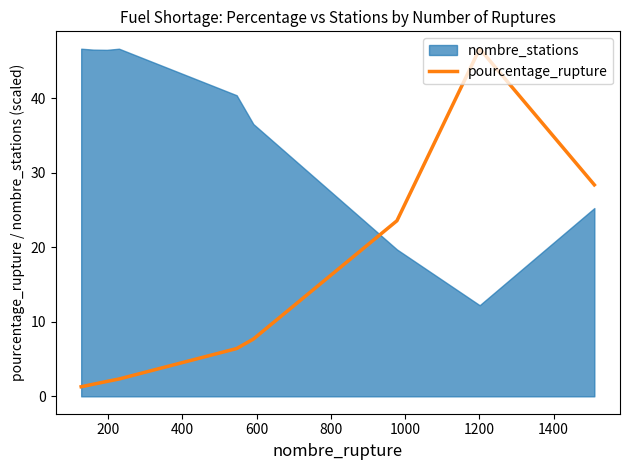

How many lines are shown in the chart?

1